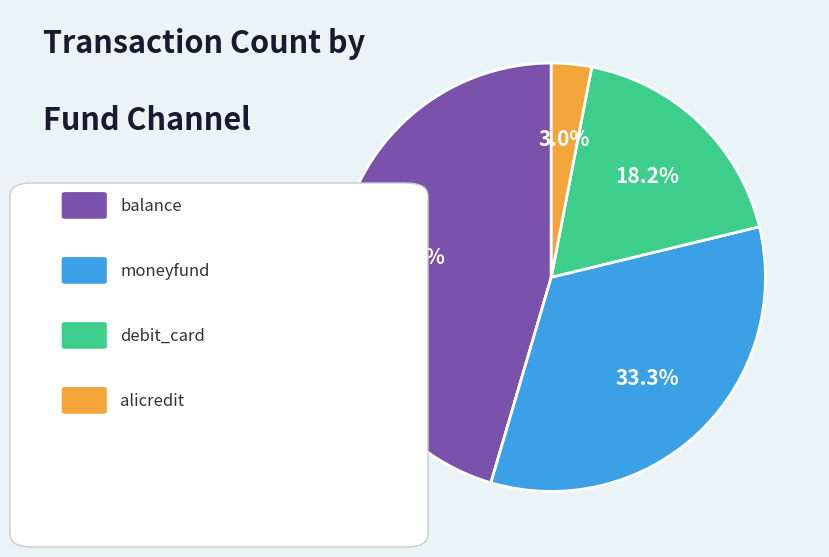

Is there any slice that represents more than half of the pie?

No